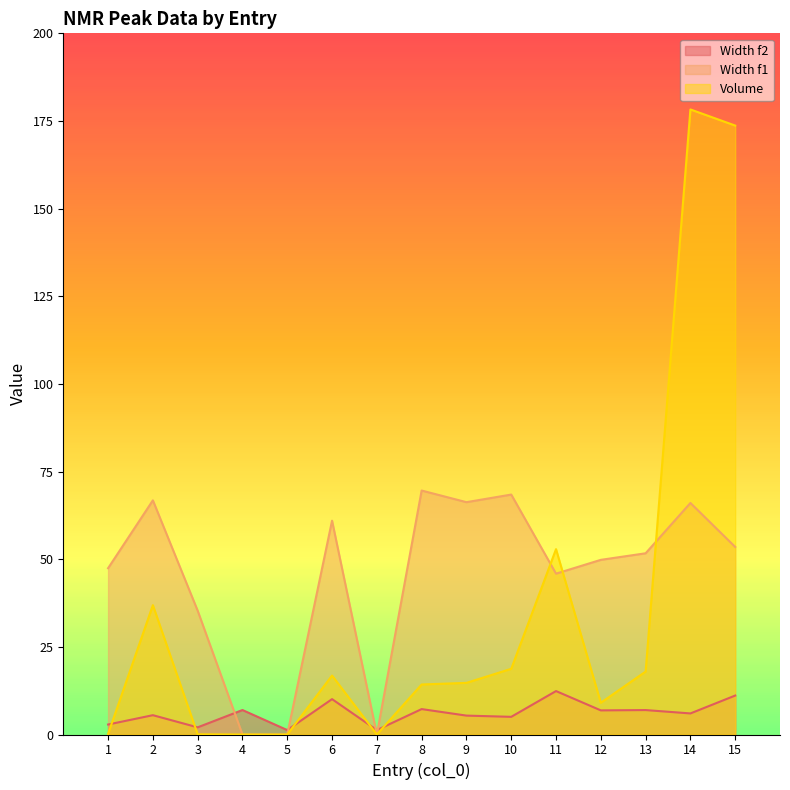

Does the chart display data point markers on the line(s)?

No